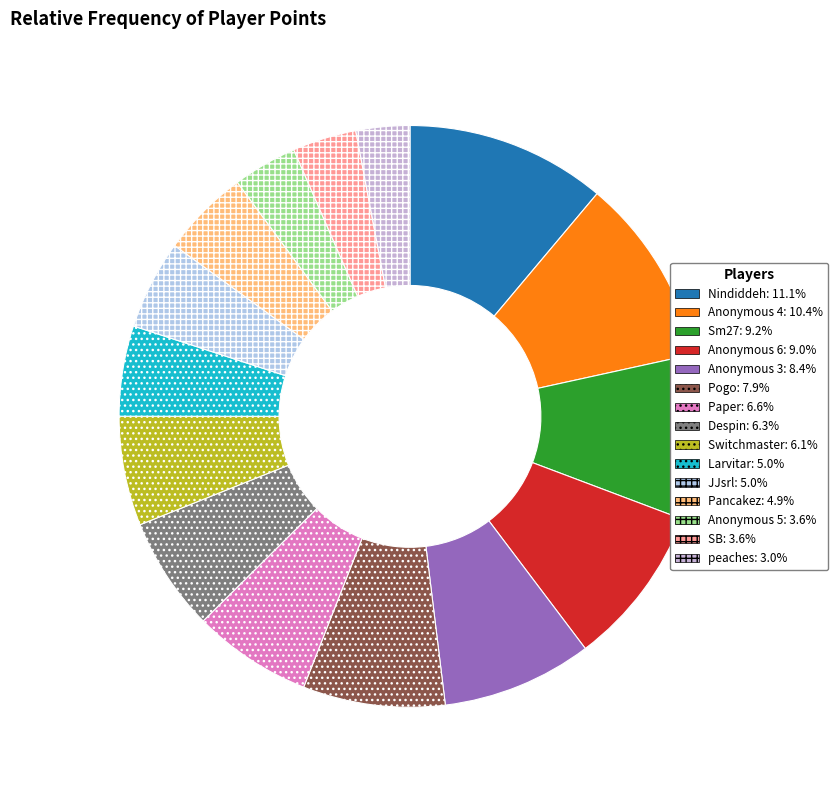

What is the ratio of the value at Anonymous 5 to the value at JJsrl?

0.7